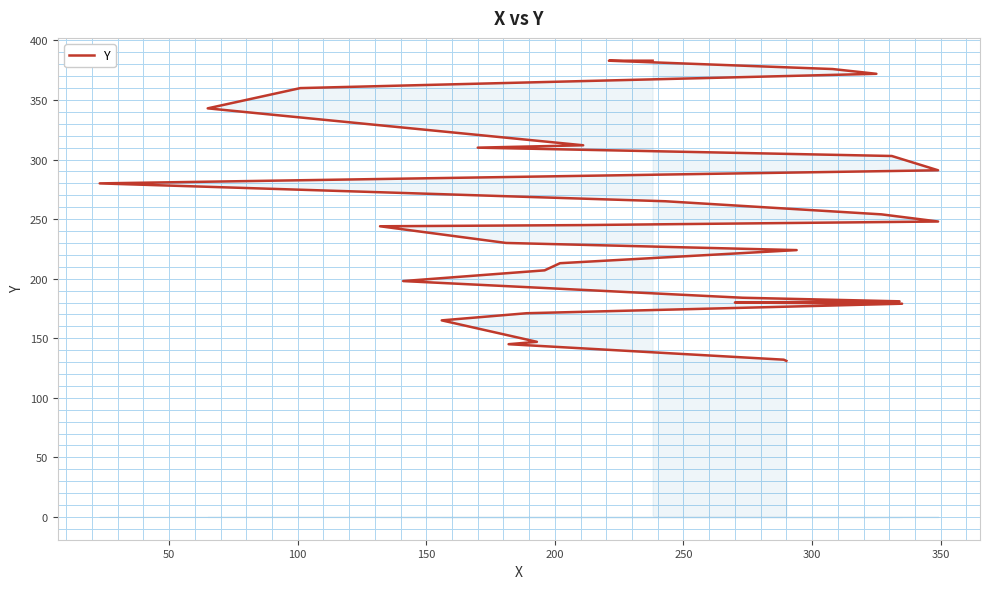

Reading left to right, transcribe all the data shown in this chart.

131	132	145	147	165	171	176	179	180	181	184	198	207	213	224	230	244	245	248	254	265	280	291	303	310	312	343	360	372	376	383	383	383